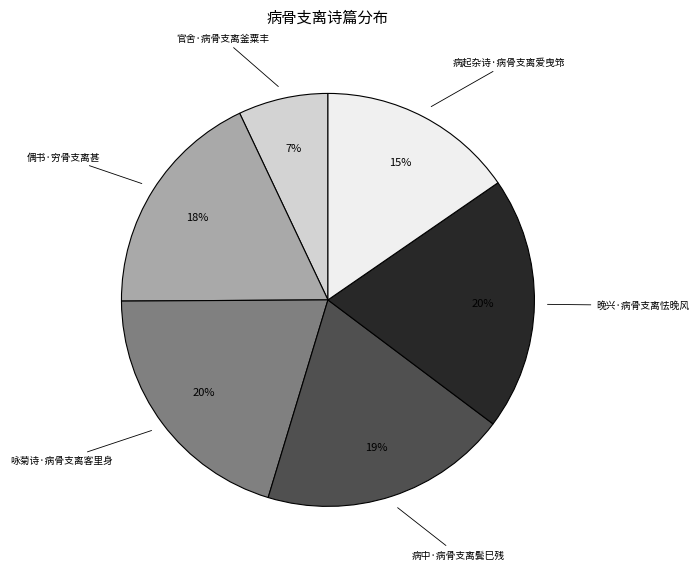

Approximately how many times larger is the value at 偶书·穷骨支离甚 compared to 咏菊诗·病骨支离客里身?

0.9